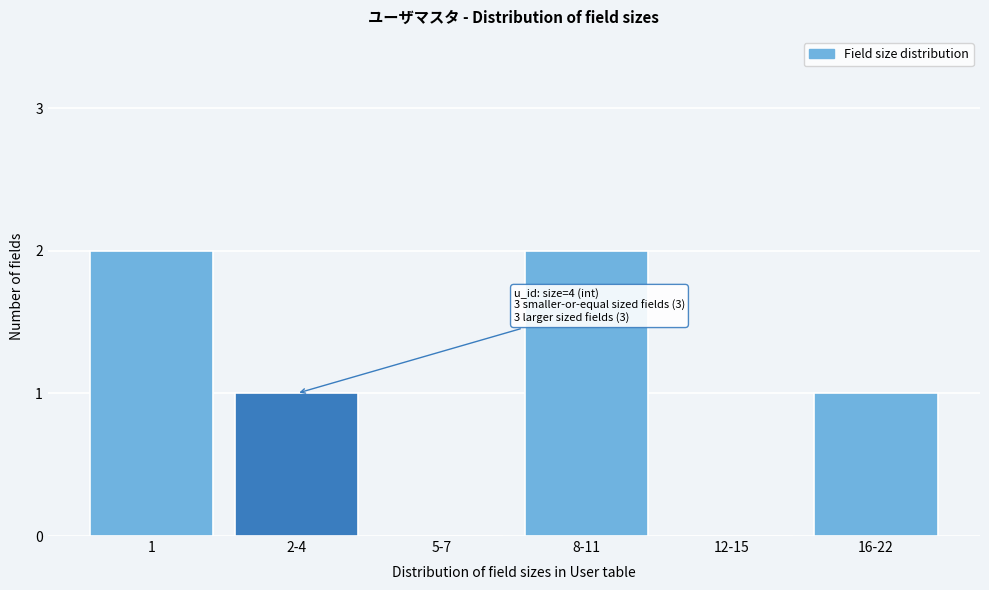

Reading right to left, what are all the values shown in this chart?

16-22=1	12-15=0	8-11=2	5-7=0	2-4=1	1=2